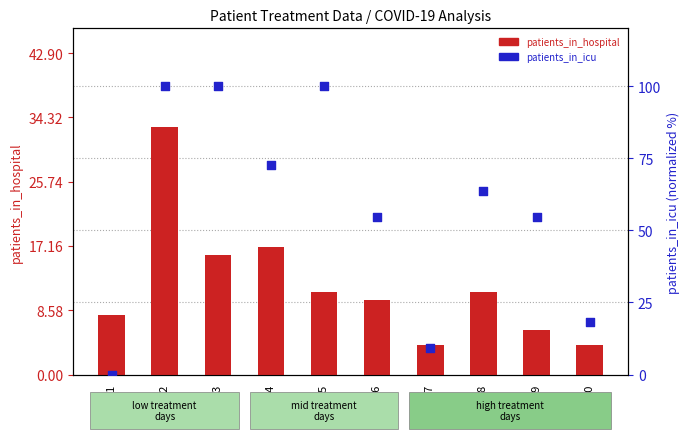

Which series has the widest spread of Y values?

patients_in_icu